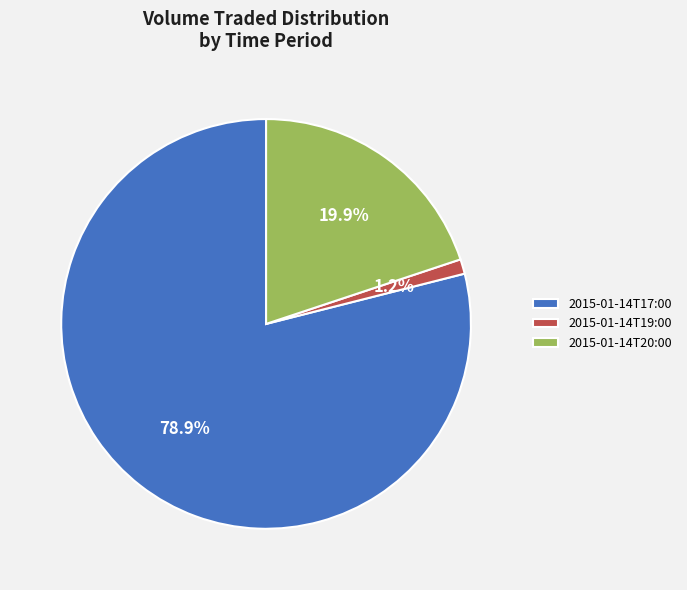

To the nearest percent, what is the average slice percentage?

33%